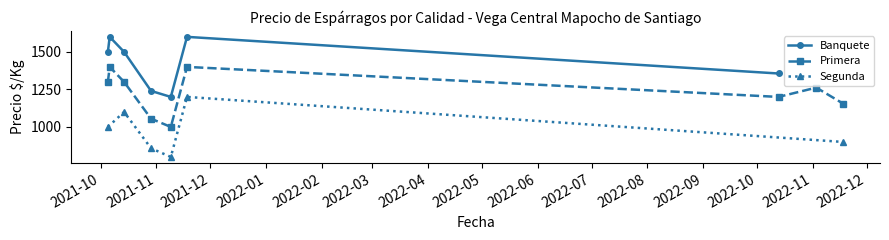

In Banquete, how many points are lower than both neighbors (excluding endpoints)?

1